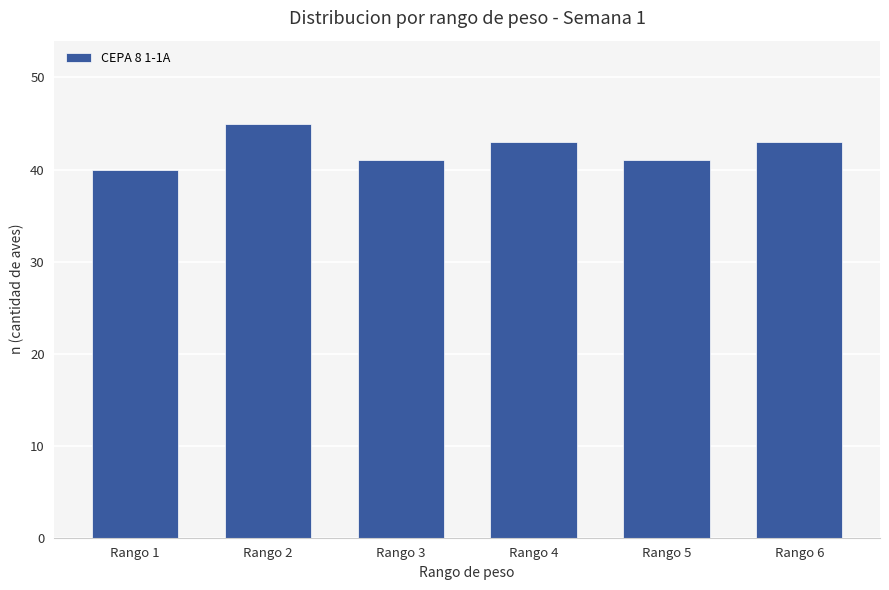

Reading right to left, transcribe all the data shown in this chart.

Rango 6=43	Rango 5=41	Rango 4=43	Rango 3=41	Rango 2=45	Rango 1=40